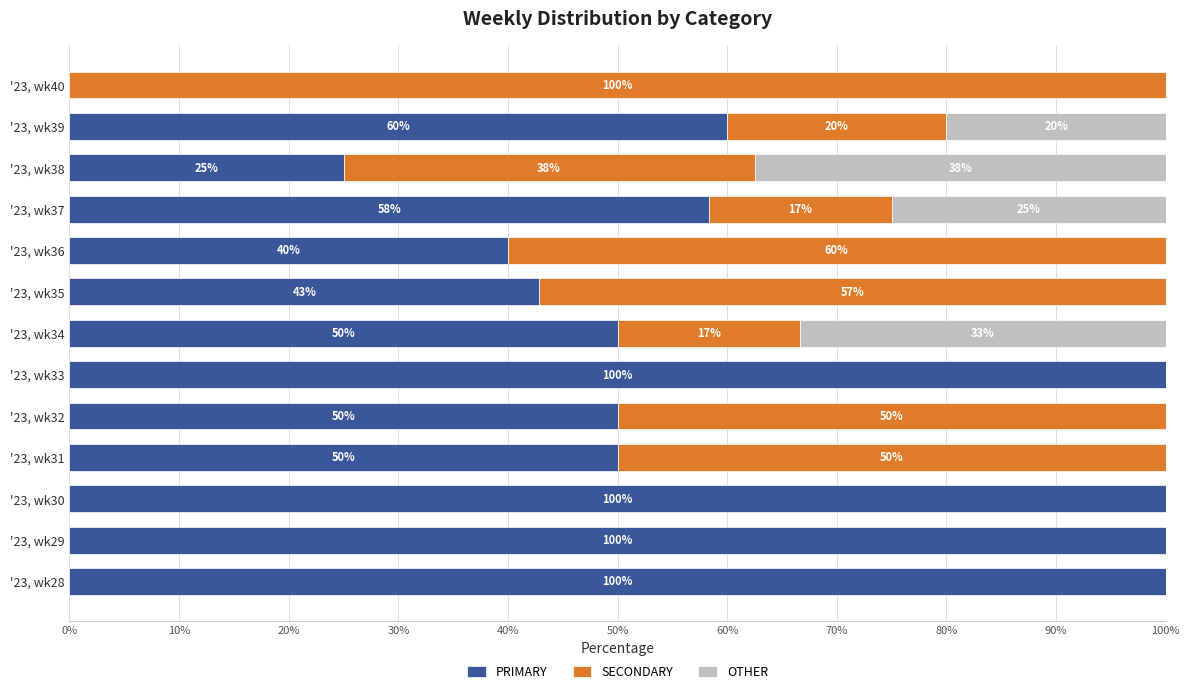

What are all the series names shown in the legend?

PRIMARY, SECONDARY, OTHER